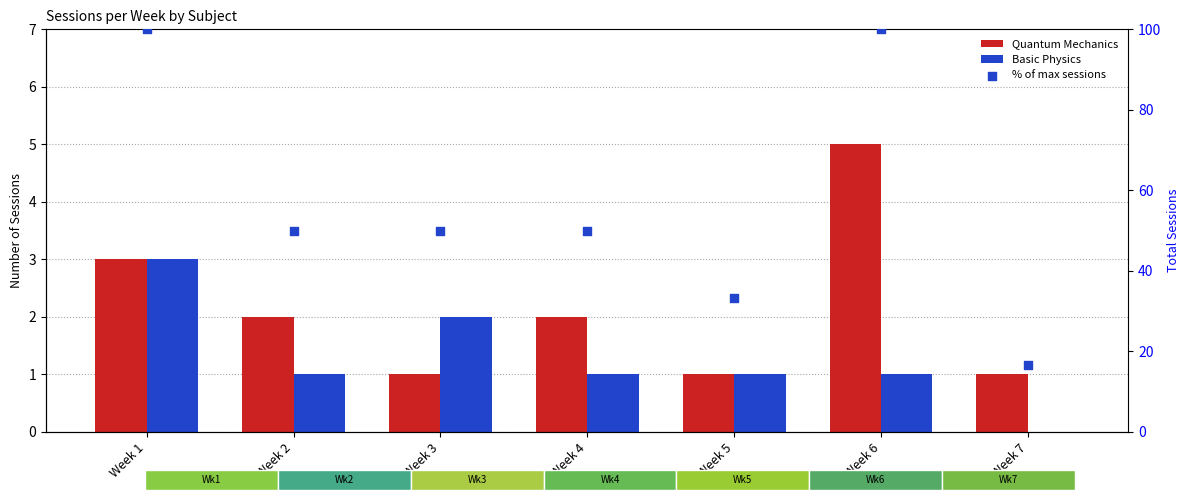

Which series has the largest Y range (max minus min)?

% of max sessions